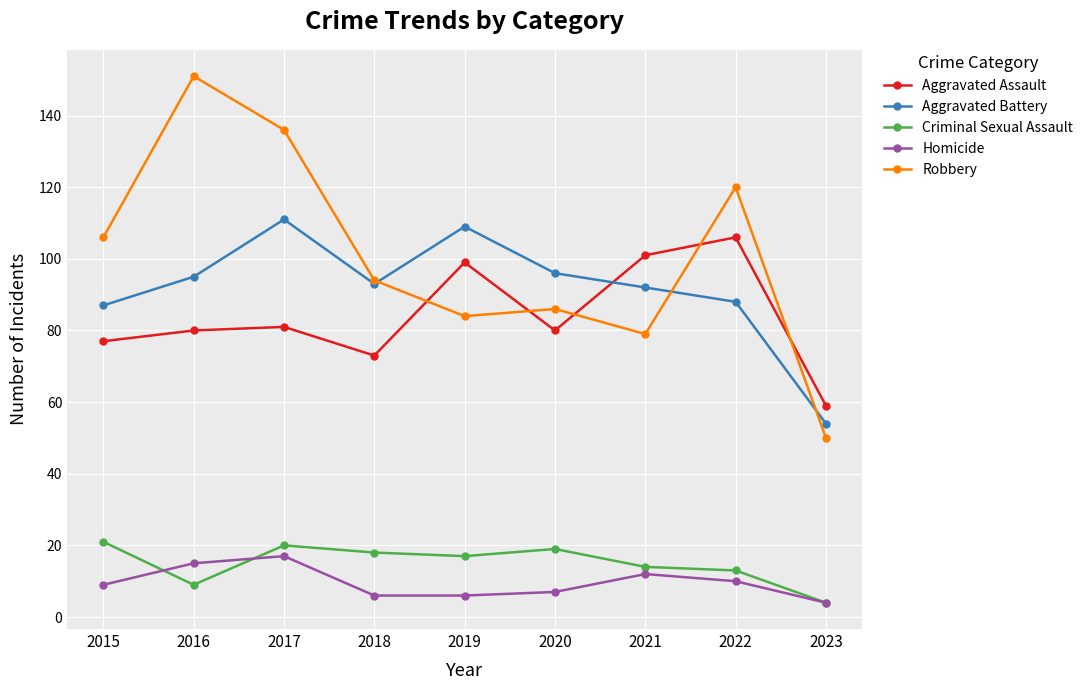

What are all the series names shown in the legend?

Aggravated Assault, Aggravated Battery, Criminal Sexual Assault, Homicide, Robbery